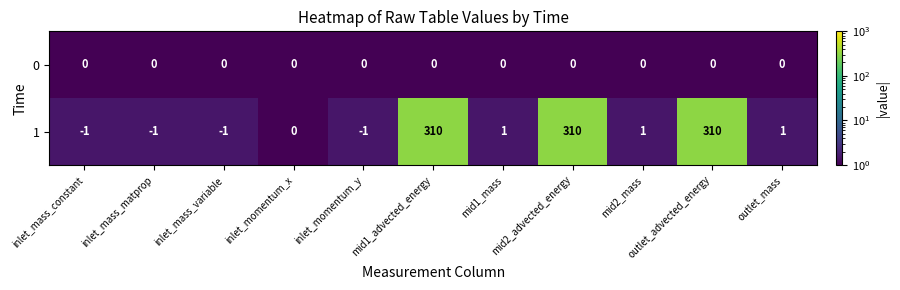

What is the average value of the 1 series?

84